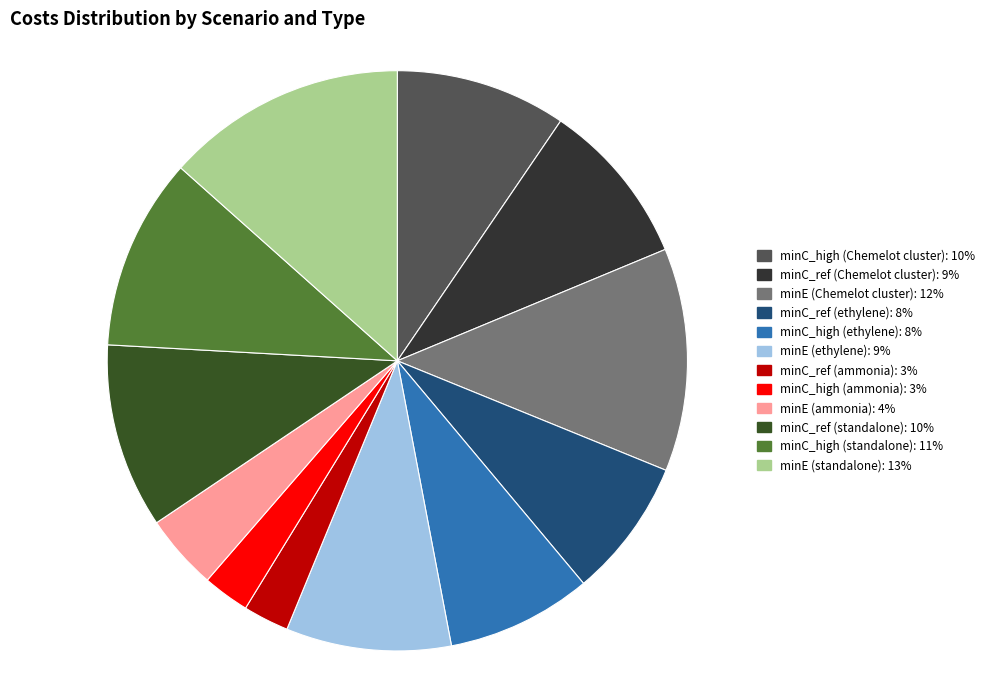

Does minC_high (standalone) account for over 50% of the chart?

No